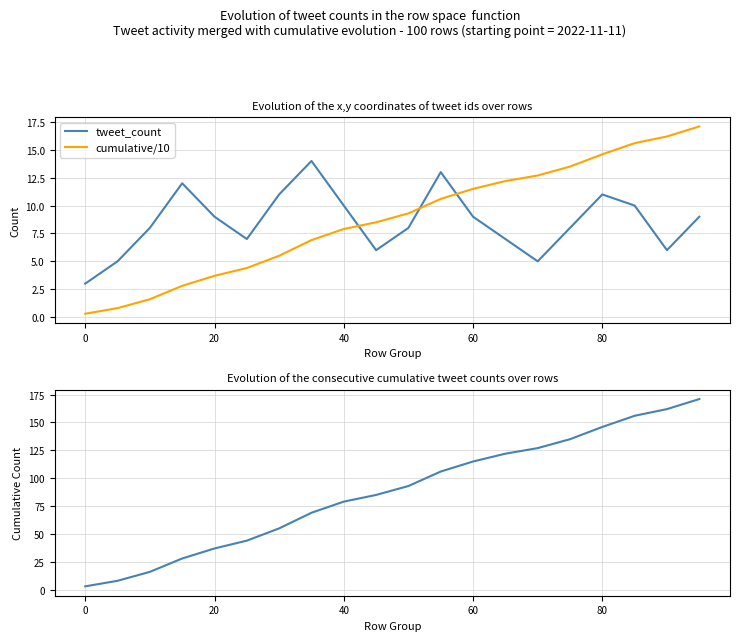

Is it true that cumulative/10 equals 14.6 at 80?

True